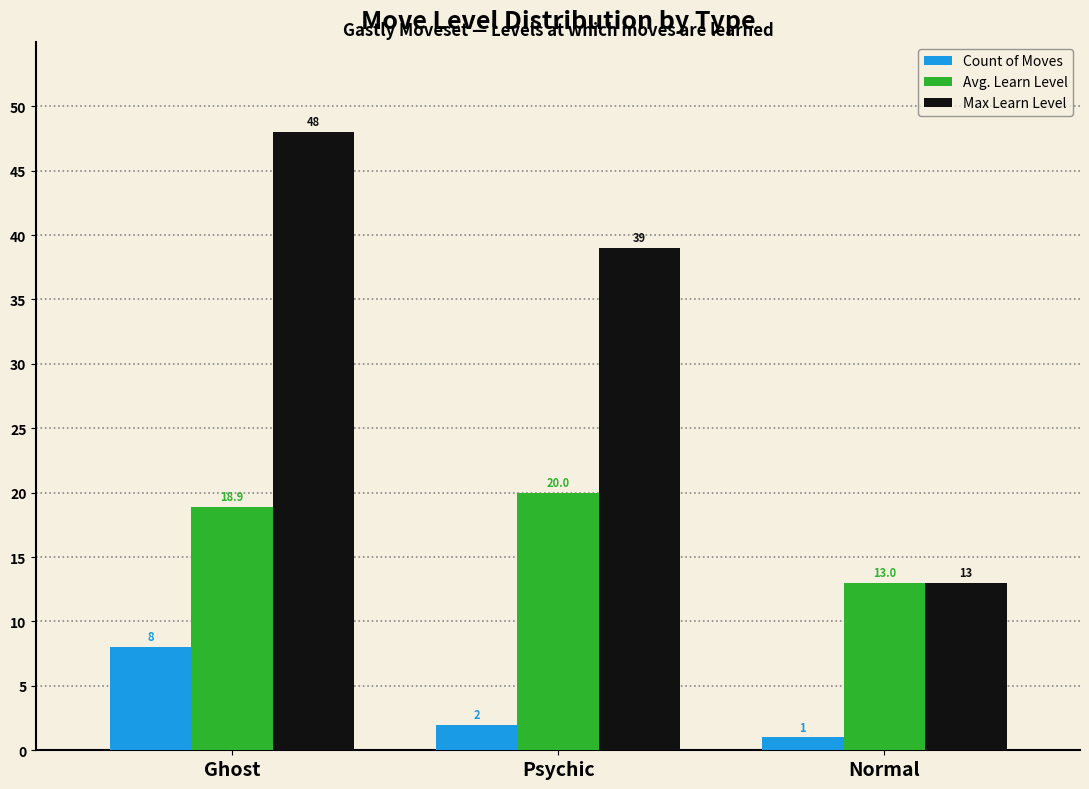

List the series in order of their peak value, lowest first.

Count of Moves, Avg. Learn Level, Max Learn Level